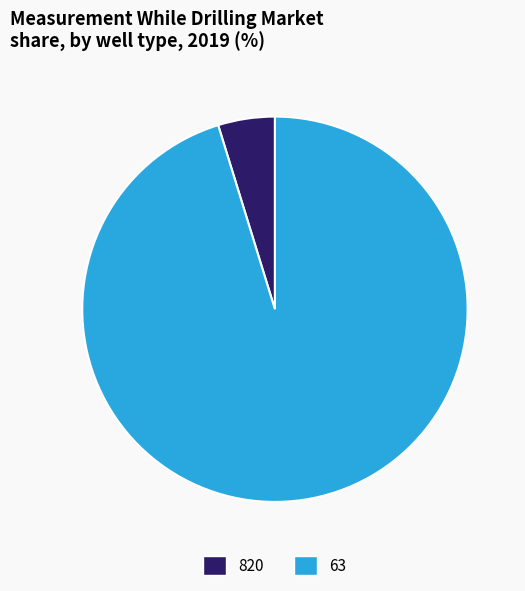

Is there any slice that represents more than half of the pie?

Yes